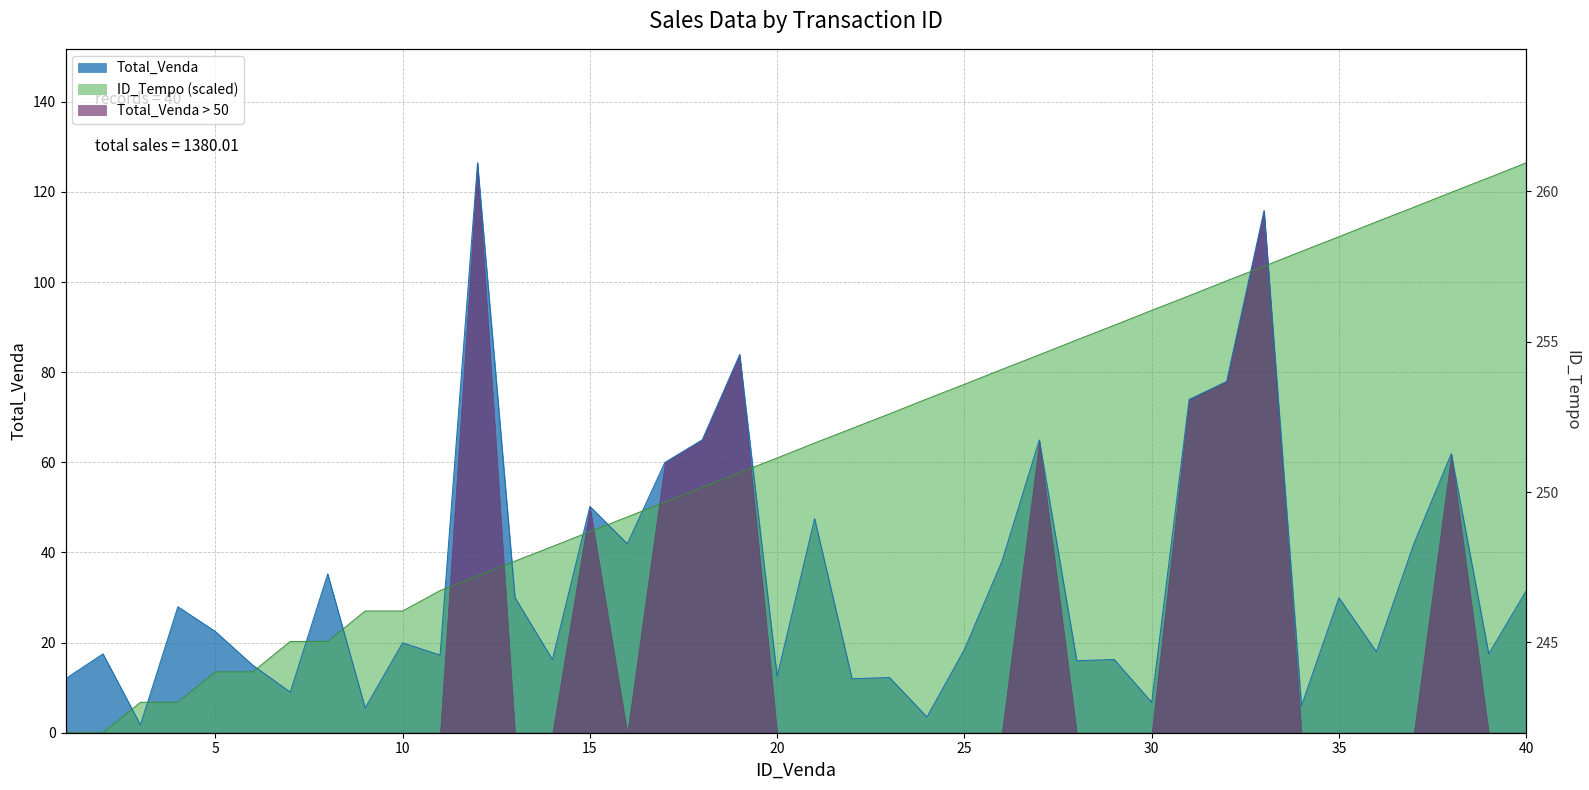

What is the sum of all ID_Tempo values?

2504.3